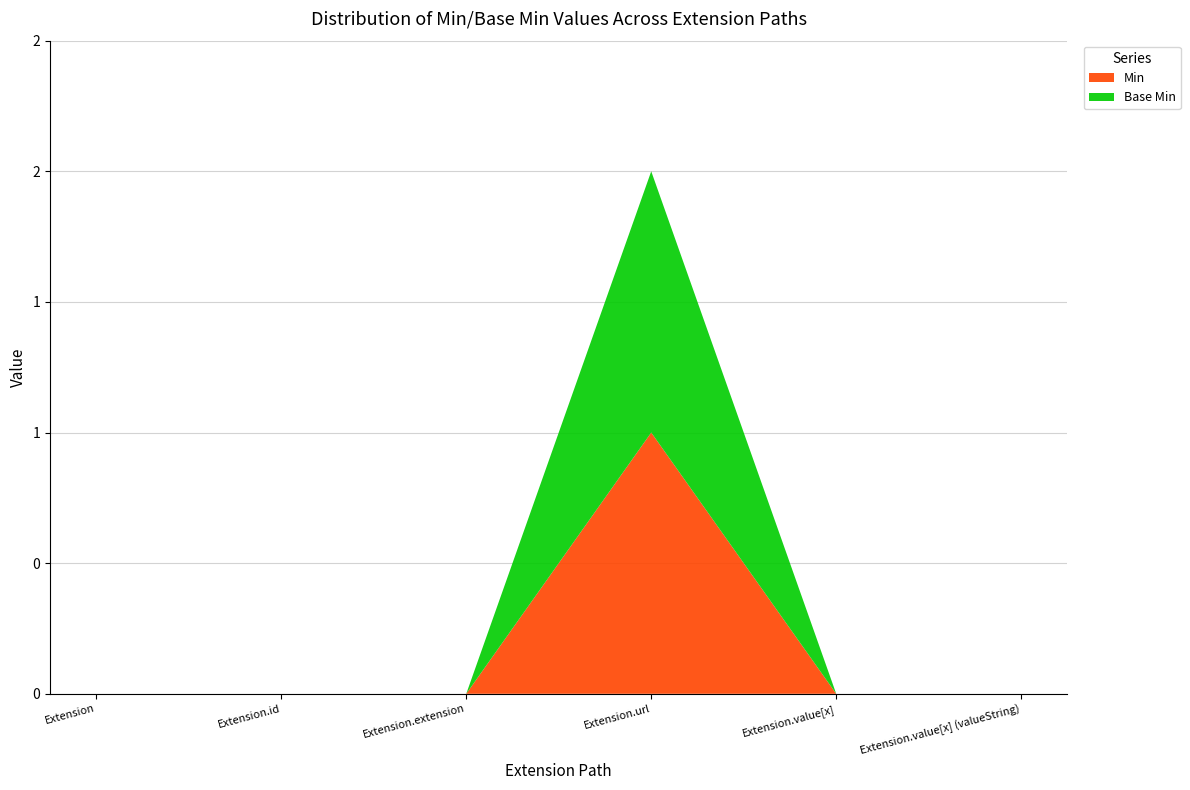

Reading left to right, extract all data points from this chart.

Min: Extension=0	Extension.id=0	Extension.extension=0	Extension.url=1	Extension.value[x]=0	Extension.value[x] (valueString)=0
Base Min: Extension=0	Extension.id=0	Extension.extension=0	Extension.url=1	Extension.value[x]=0	Extension.value[x] (valueString)=0